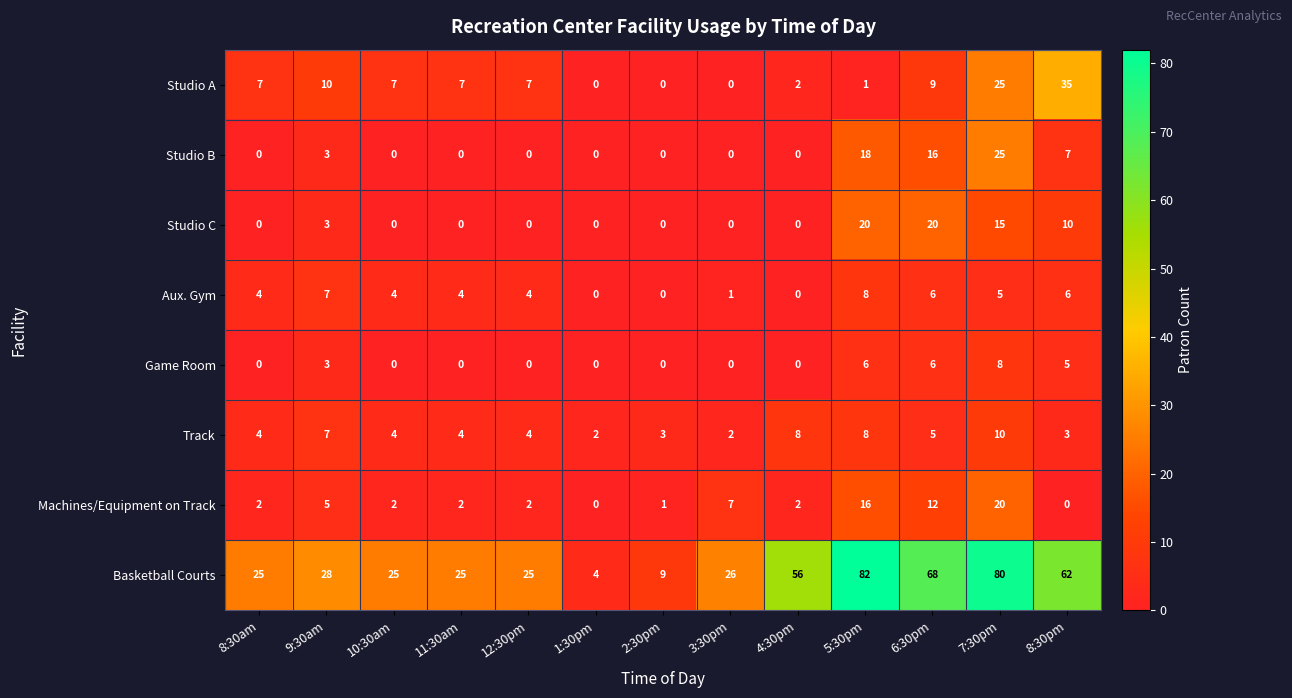

What is the approximate value of Studio A at 12:30pm, to the nearest 5?

5